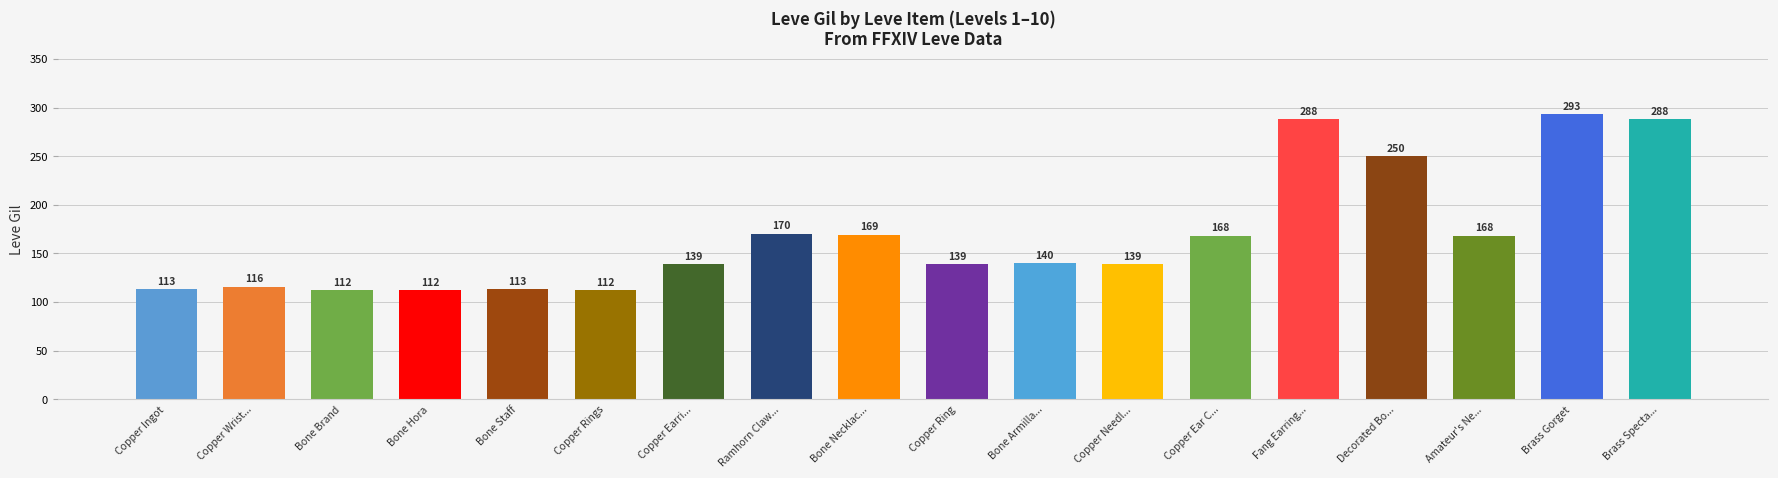

What is the change in value from Copper Needl... to Amateur's Ne...?

+29